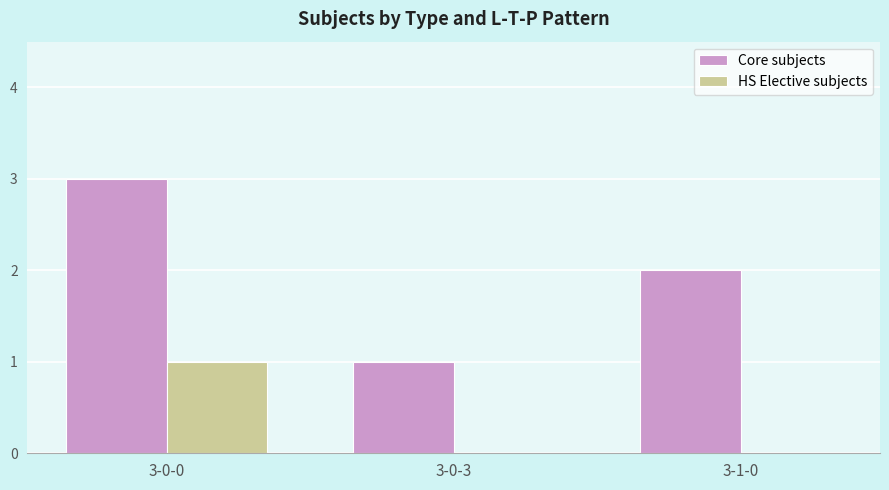

At which category does the chart reach its peak across all series?

3-0-0